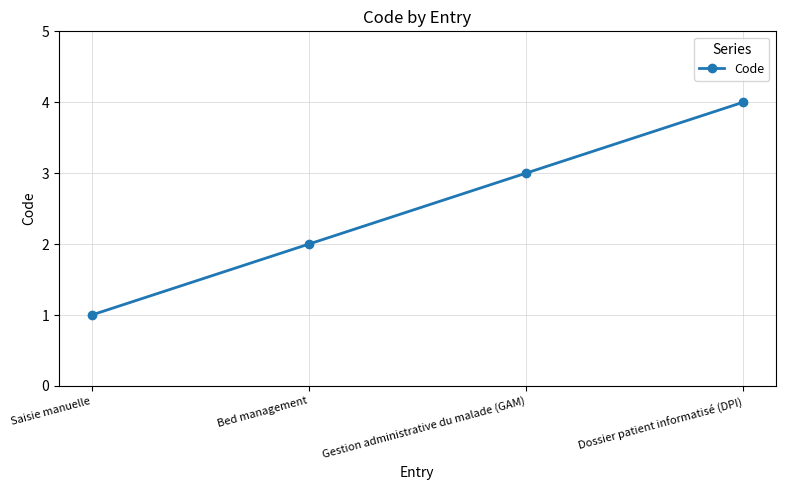

What is the label of the 3rd point from the right?

Bed management